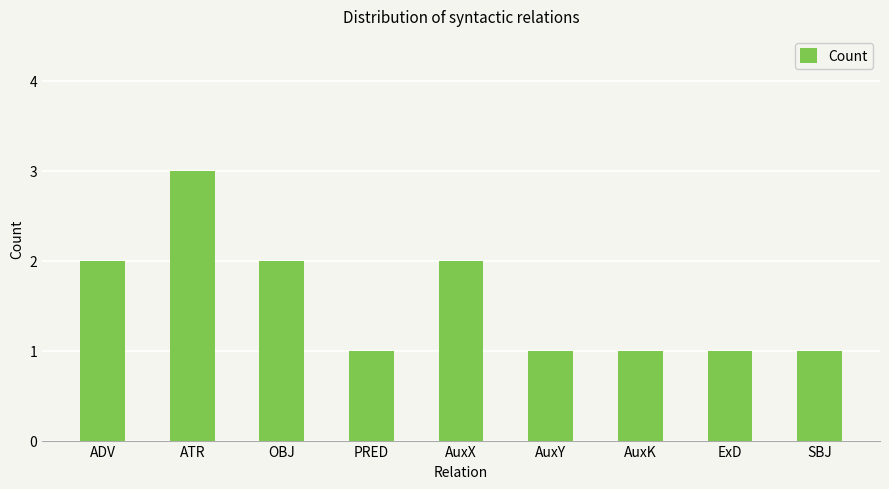

What is the difference between the second highest and second lowest values?

1